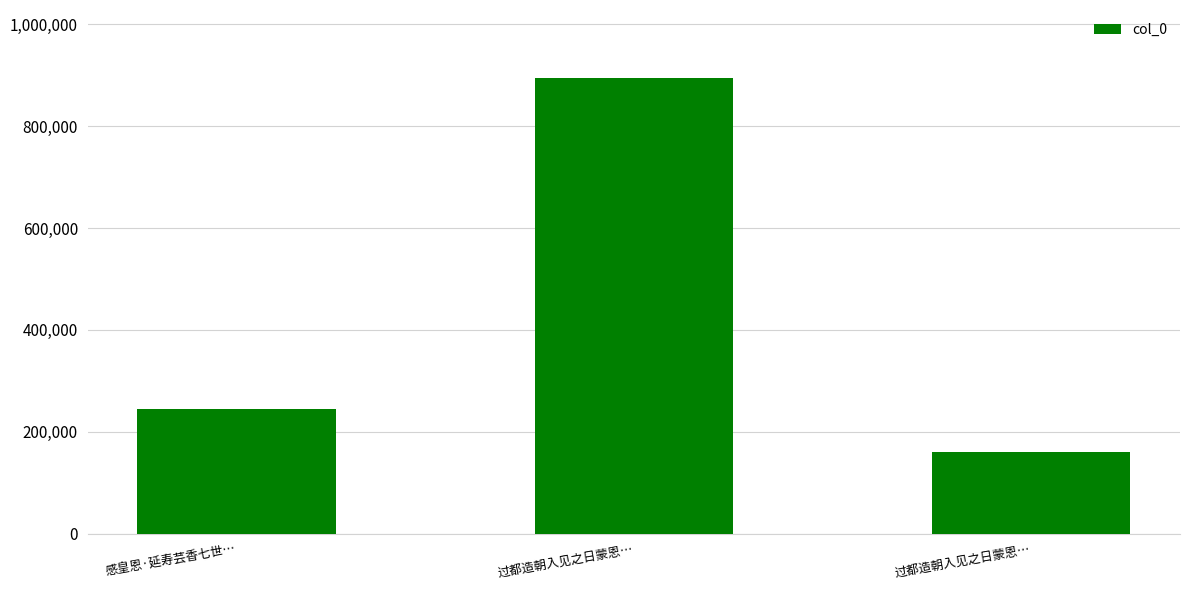

Read the value at 感皇恩·延寿芸香七世…, to the nearest 10.

245180